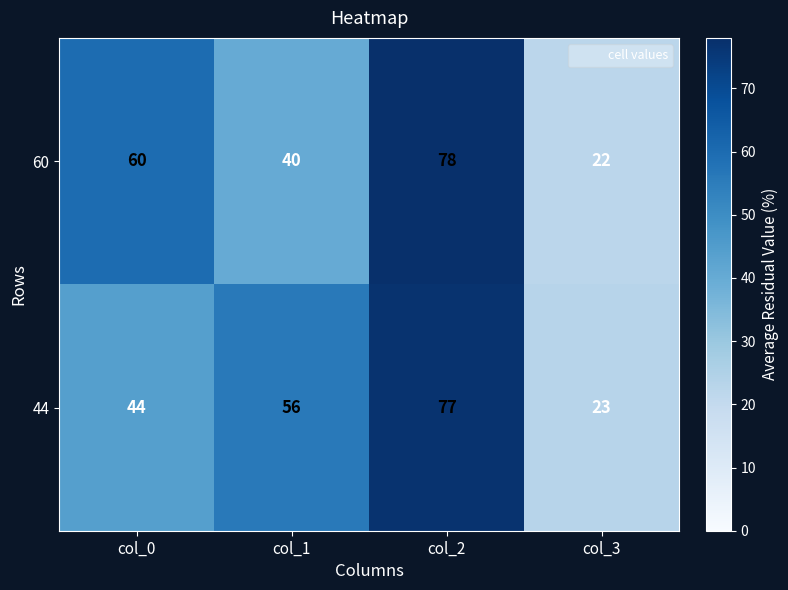

At which label does 60 reach its peak?

col_2